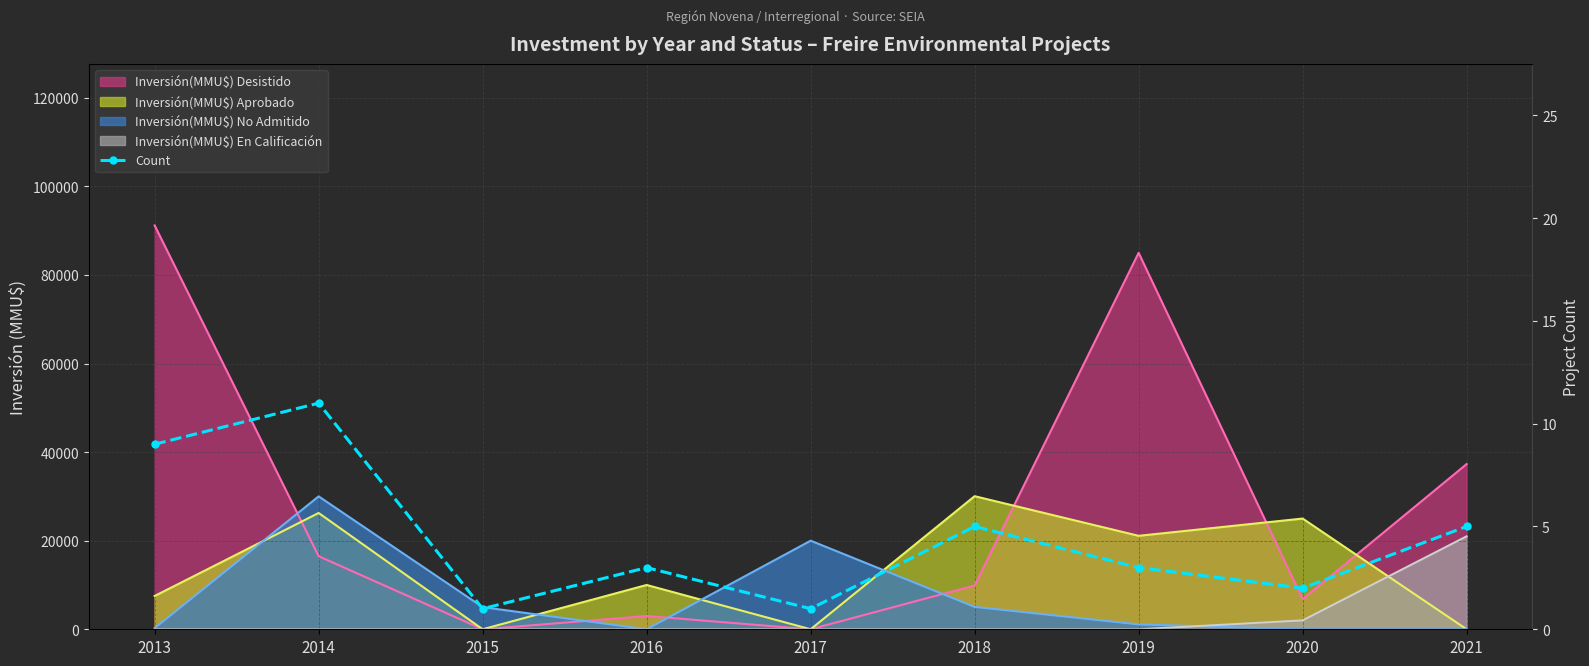

True or false: the data shows 2 at 2020.

True